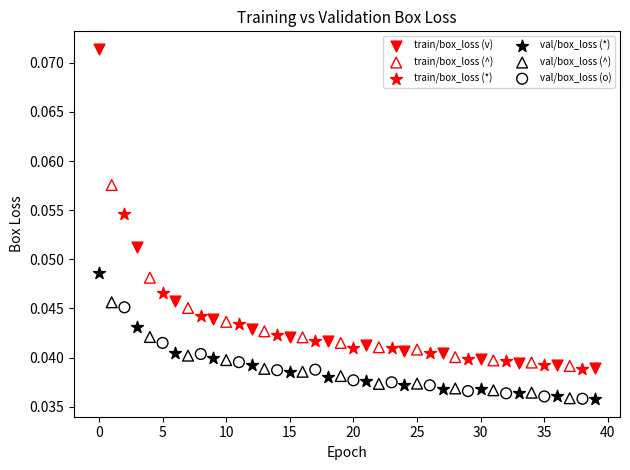

Which series reaches the maximum Y coordinate?

train/box_loss (v)